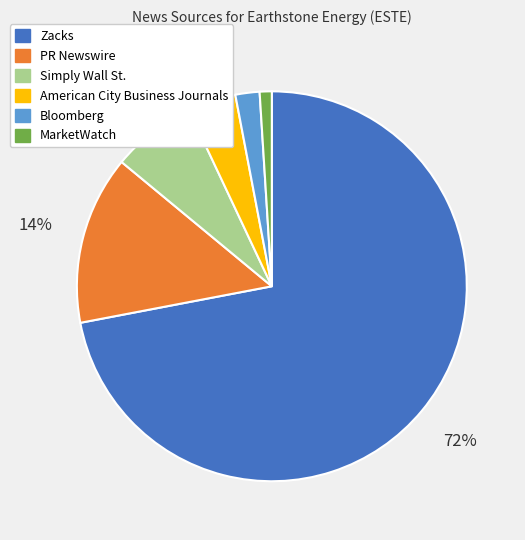

To the nearest percent, what portion does Simply Wall St. represent?

7%